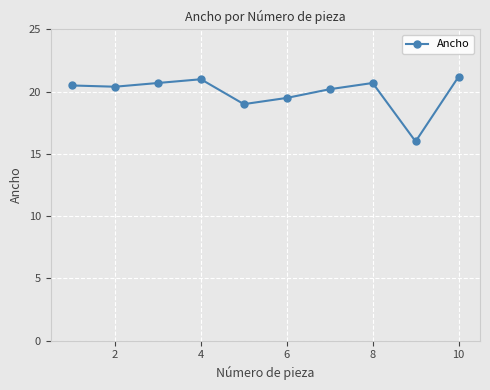

What is the value of the 8th point from the left?

20.7